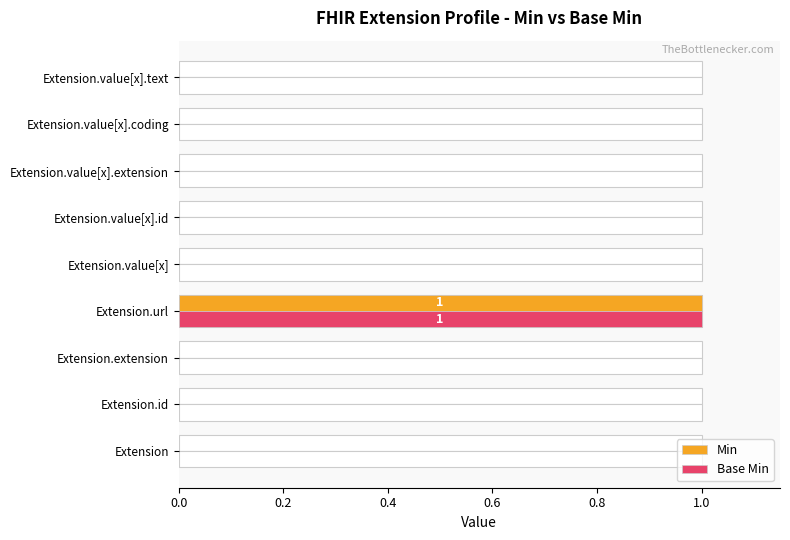

The Base Min series shows 0 at 0.4. True or false?

False